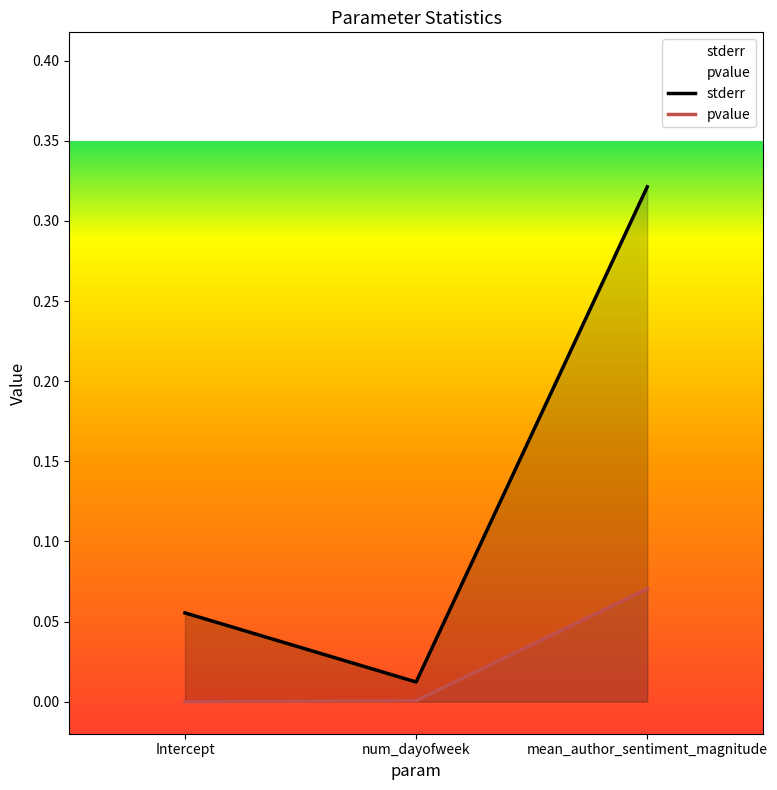

Reading left to right, what are all the values shown in this chart?

stderr: 0.1	0.0	0.3
pvalue: 0.0	0.0	0.1